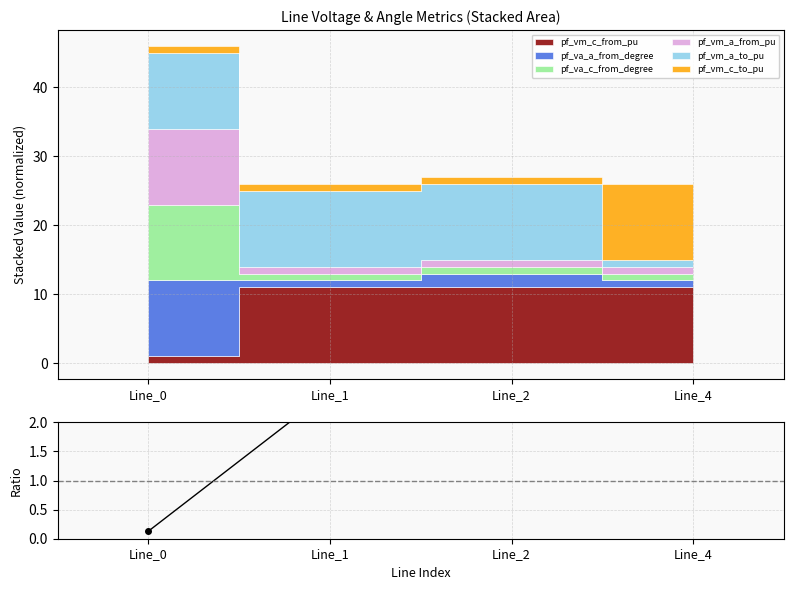

Reading left to right, what are all the values shown in this chart?

0.1	2.5	2.4	2.5